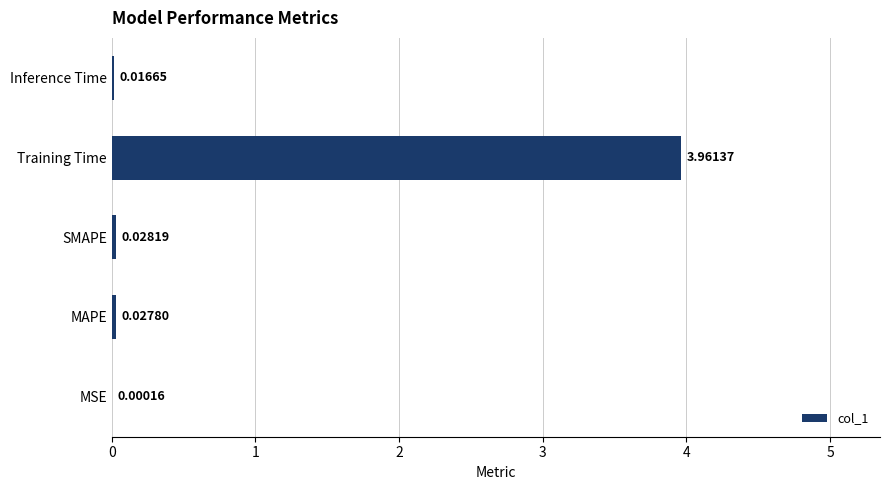

Which has a higher value, MSE or Inference Time?

Inference Time